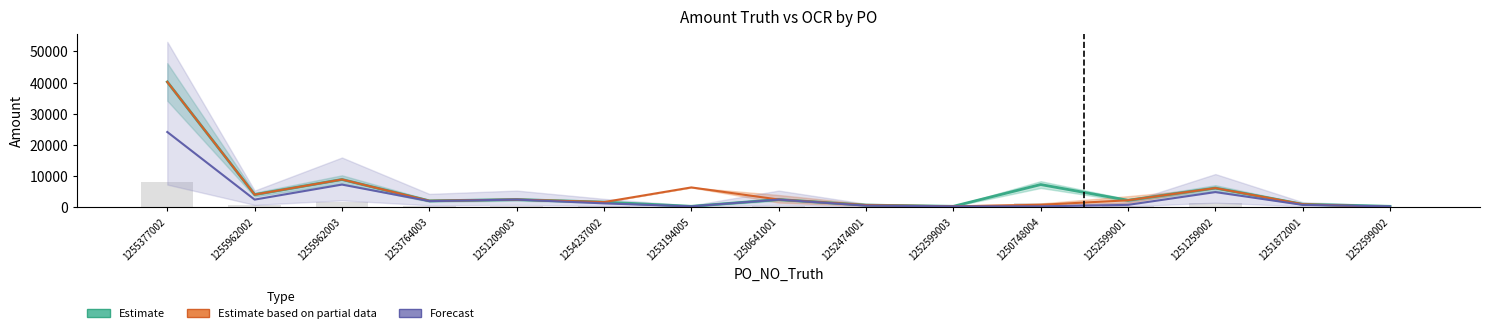

The AMOUNT series shows 8880.0 at 1255962003. True or false?

True